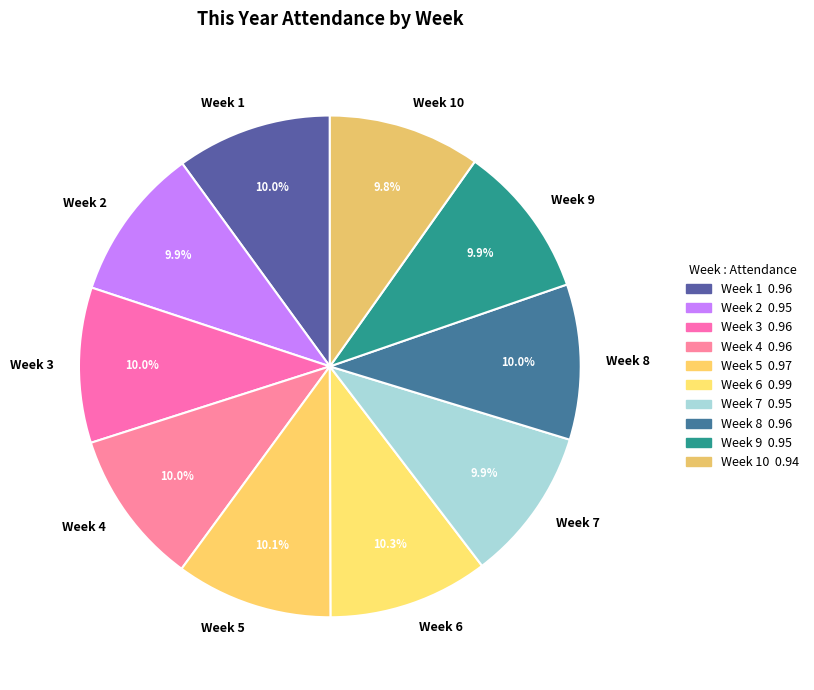

What percentage do Week 4 and Week 7 together represent?

19.9%